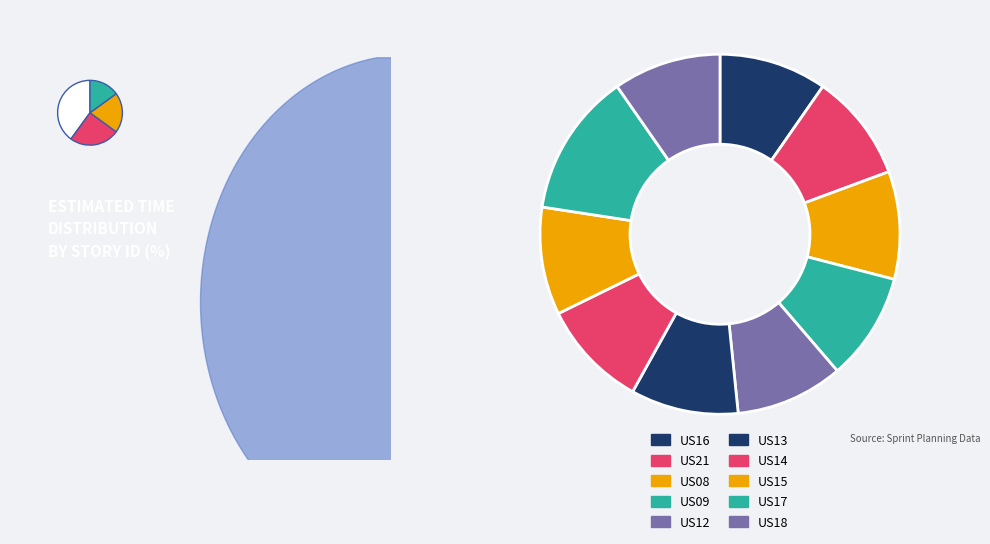

To the nearest percent, what percentage of the pie is US17?

13%